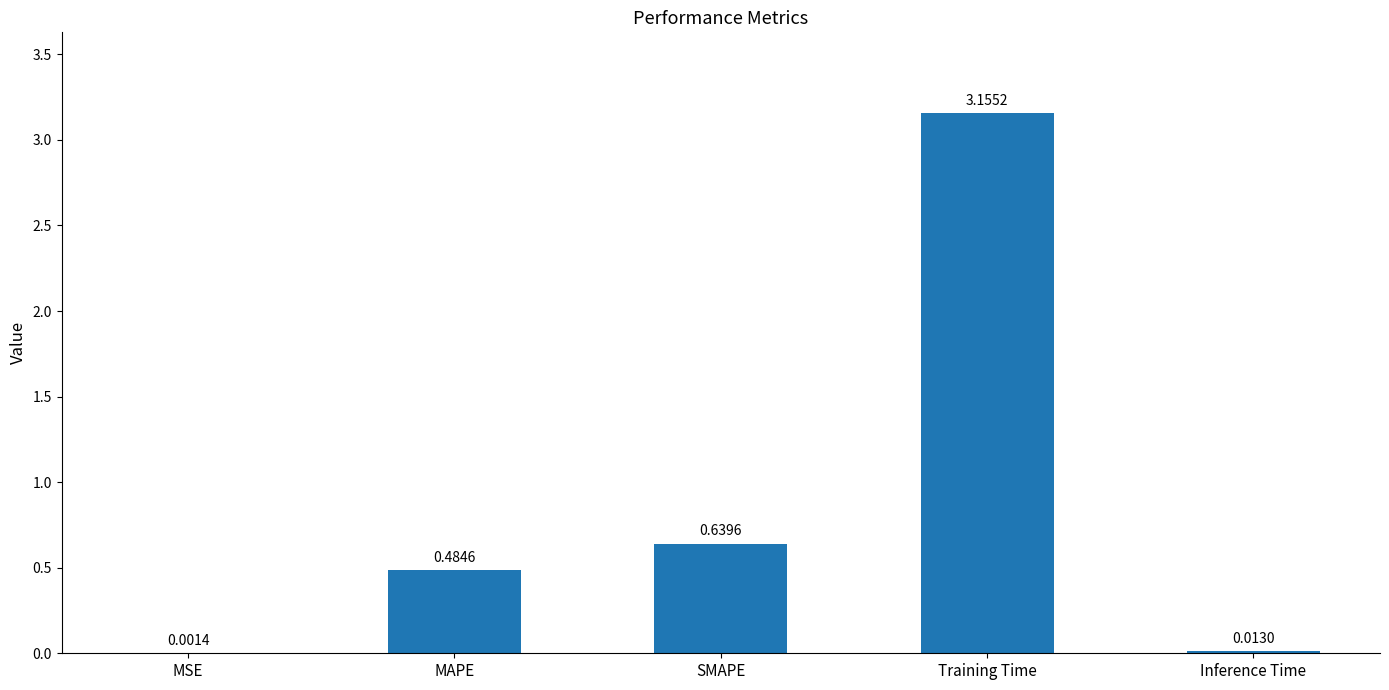

What is the sum of all values?

4.3